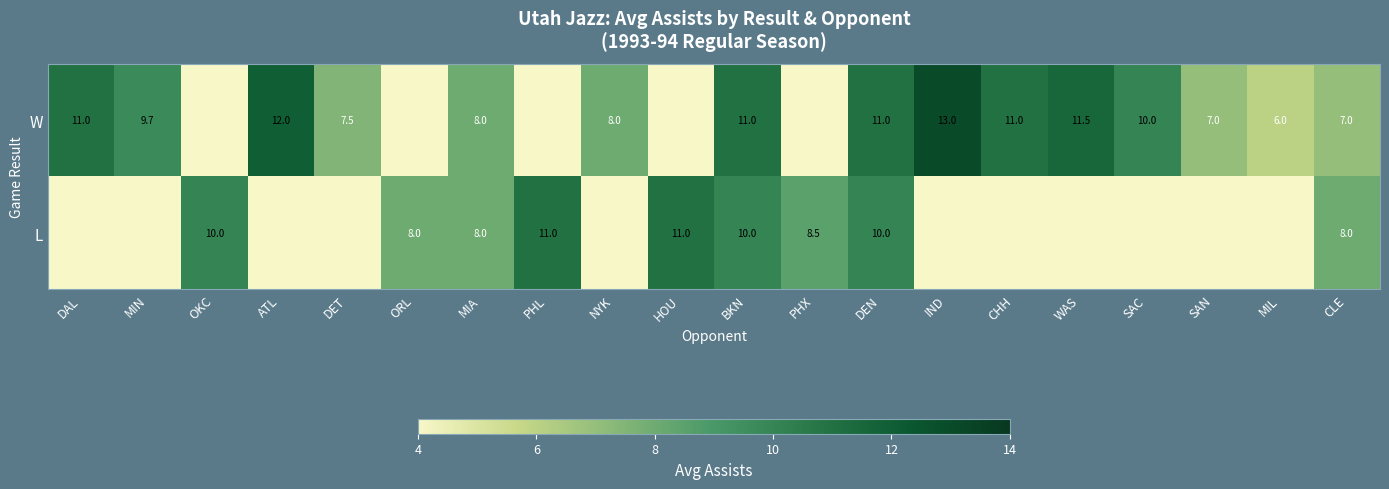

What is the difference between the W values at ATL and WAS?

0.5